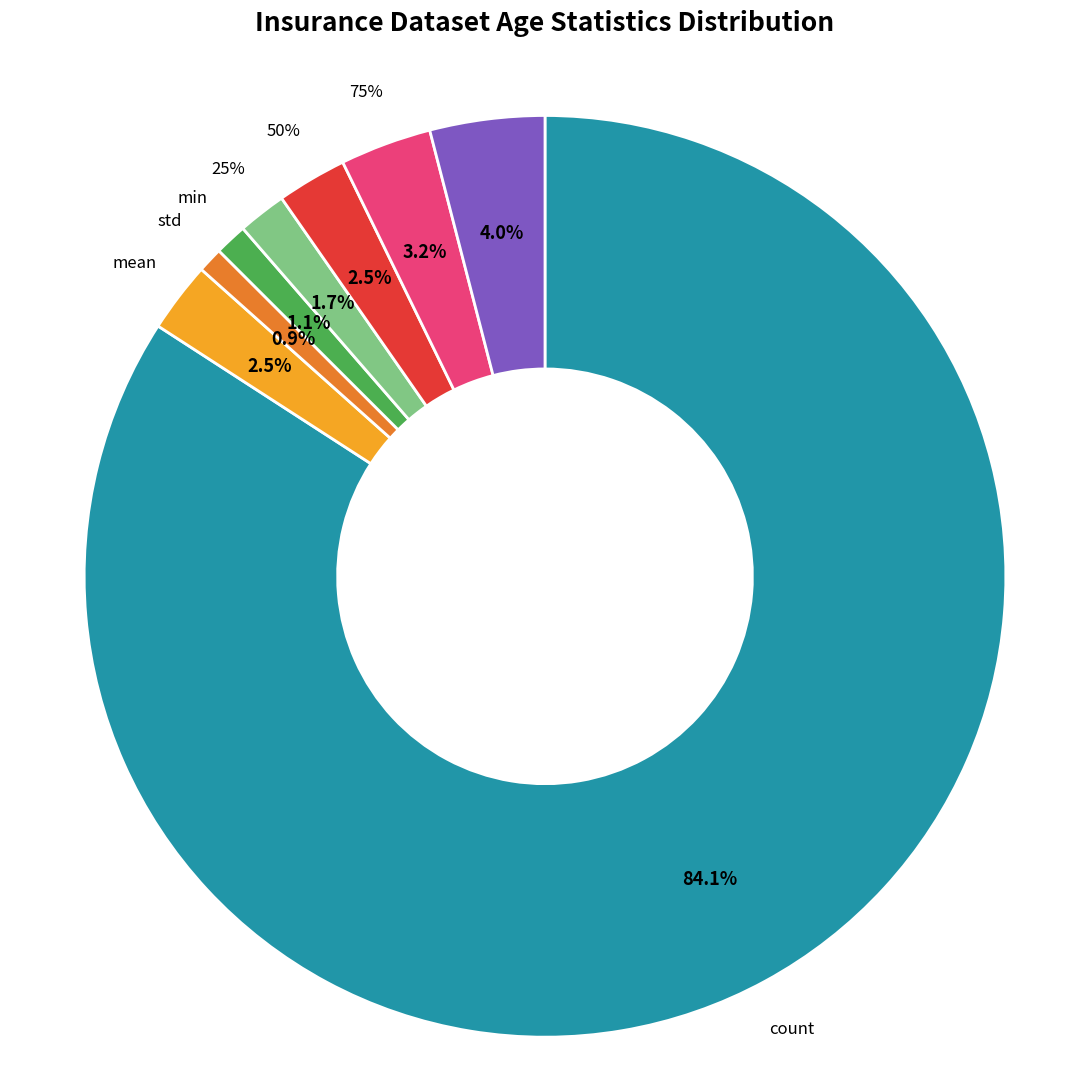

What percentage is the std slice, to the nearest percent?

1%